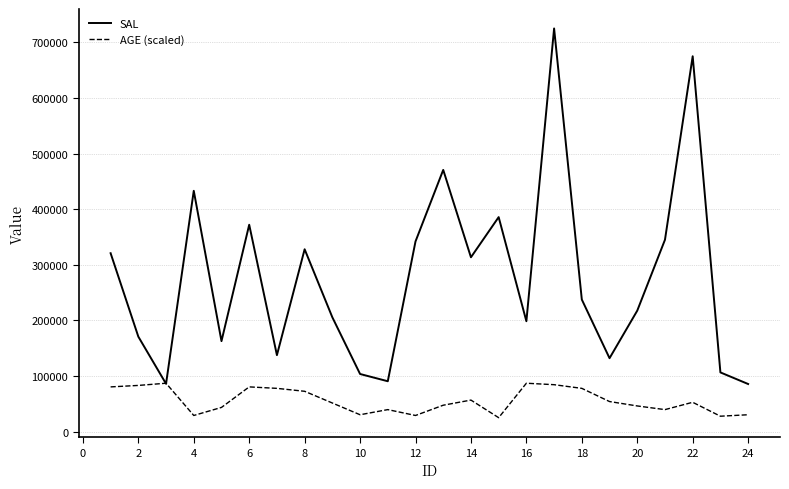

Rank the series by their average value, from lowest to highest.

AGE (scaled), SAL